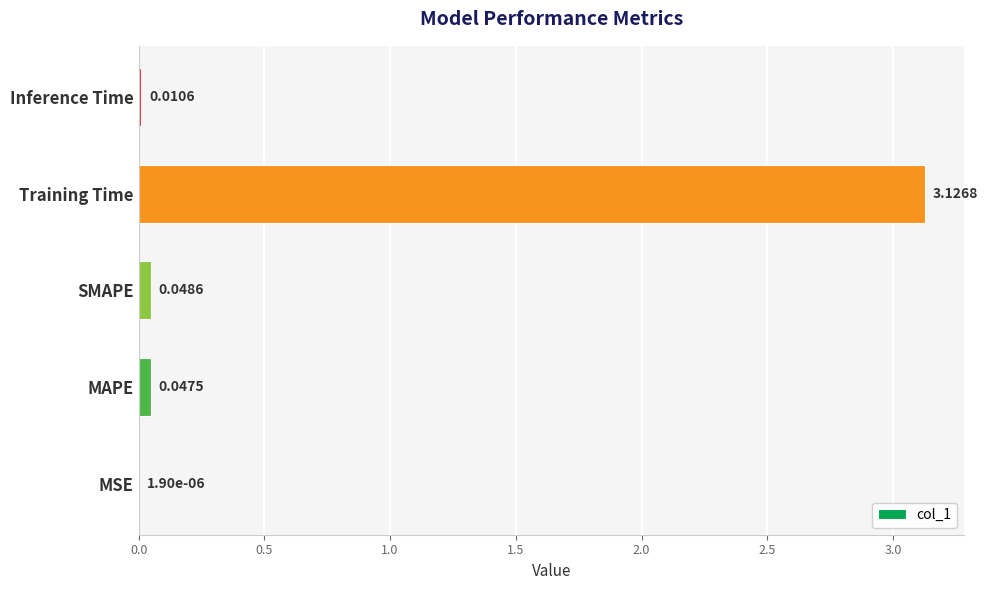

Where is the data nearest to the value 1?

SMAPE